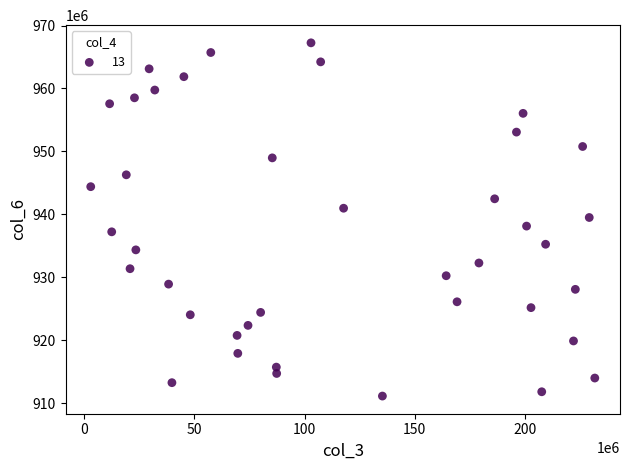

What is the range of X values (max minus min)?

228776584